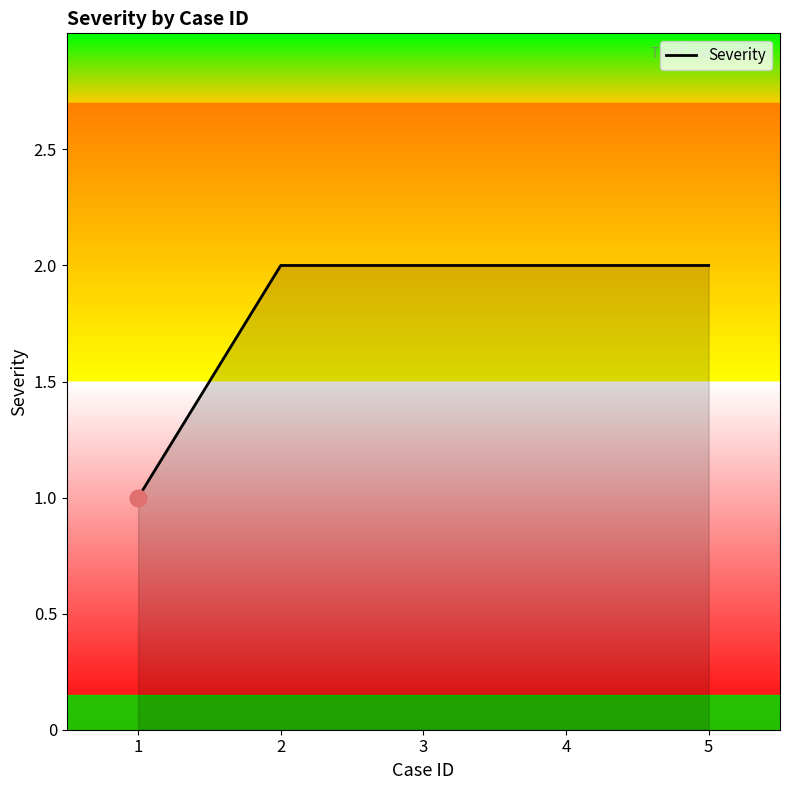

Reading left to right, transcribe all the data shown in this chart.

1	2	2	2	2